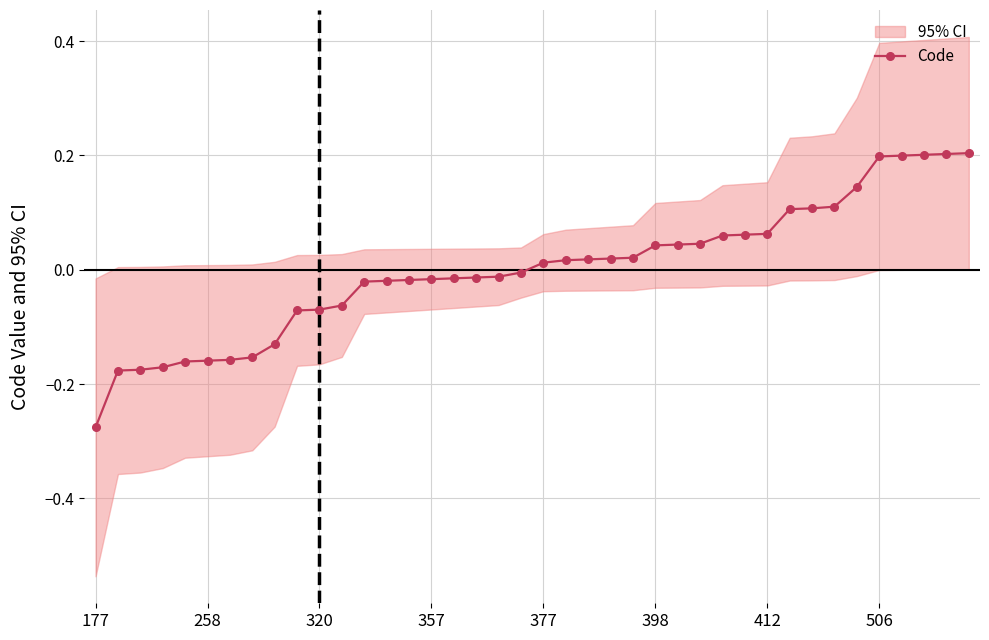

Between 412 and 10, which is larger?

10